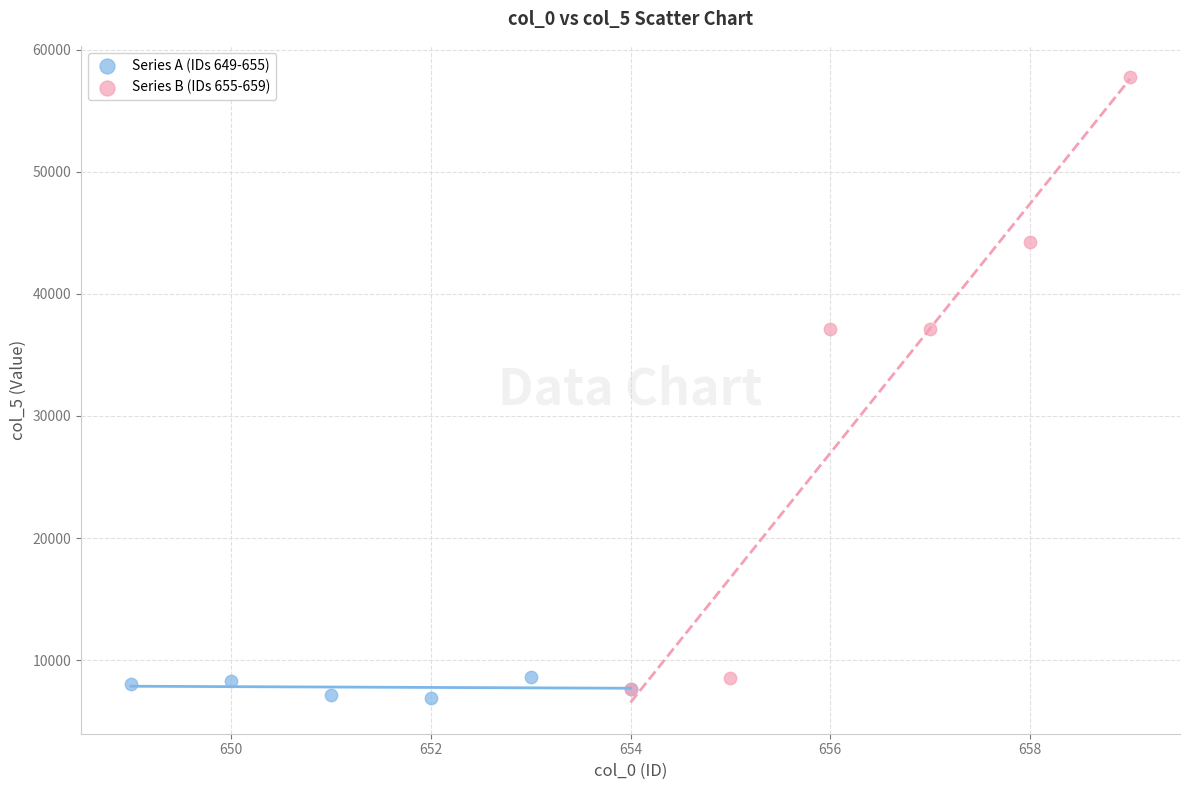

What are all the series names shown in the legend?

Series A (IDs 649-655), Series B (IDs 655-659)